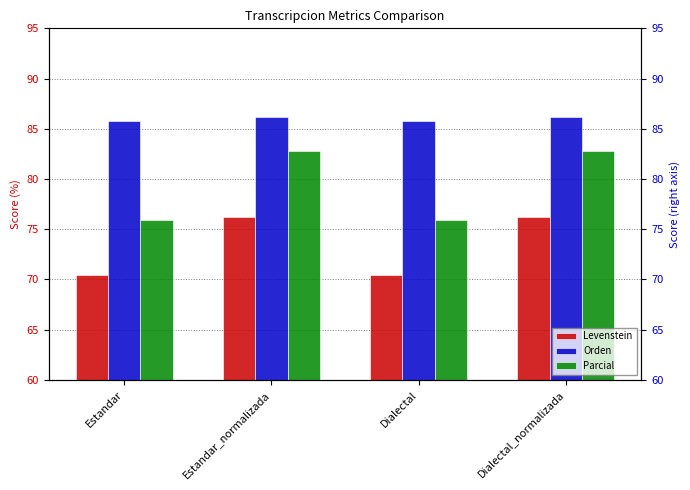

Reading right to left, list all the values displayed in this chart.

Levenstein: Dialectal_normalizada=76.2	Dialectal=70.5	Estandar_normalizada=76.2	Estandar=70.5
Orden: Dialectal_normalizada=86.2	Dialectal=85.8	Estandar_normalizada=86.2	Estandar=85.8
Parcial: Dialectal_normalizada=82.8	Dialectal=75.9	Estandar_normalizada=82.8	Estandar=75.9